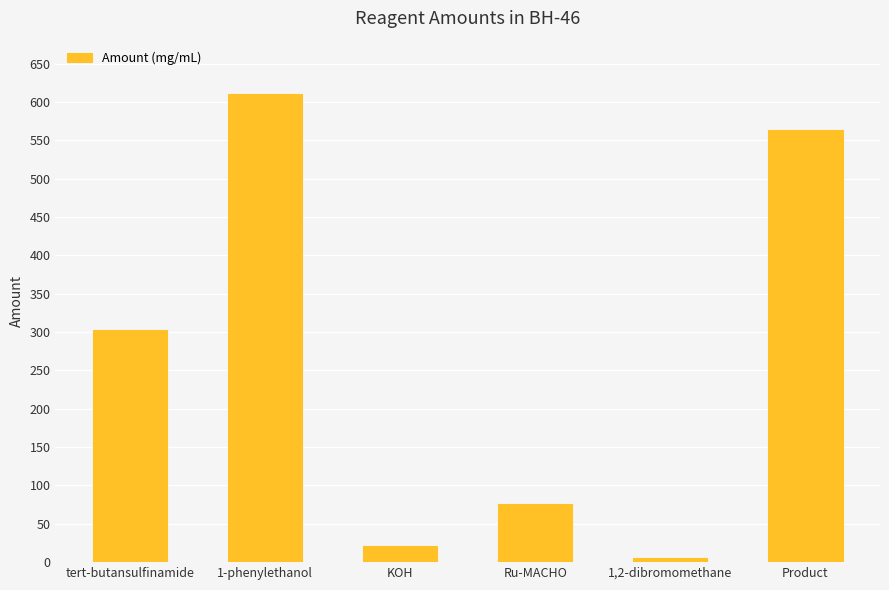

List the labels in order of value, smallest first.

1,2-dibromomethane, KOH, Ru-MACHO, tert-butansulfinamide, Product, 1-phenylethanol